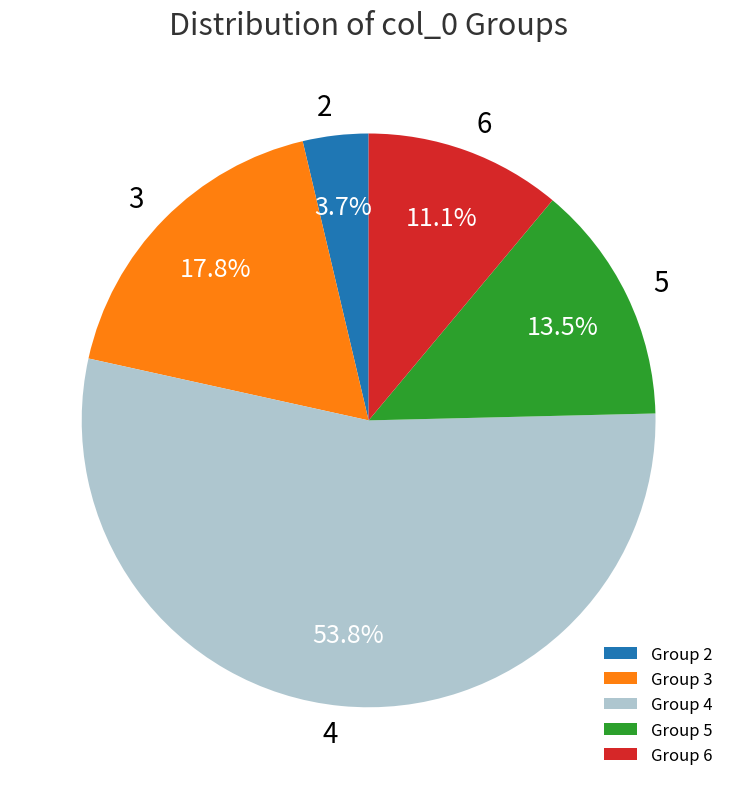

Does 4 represent more than half of the total?

Yes